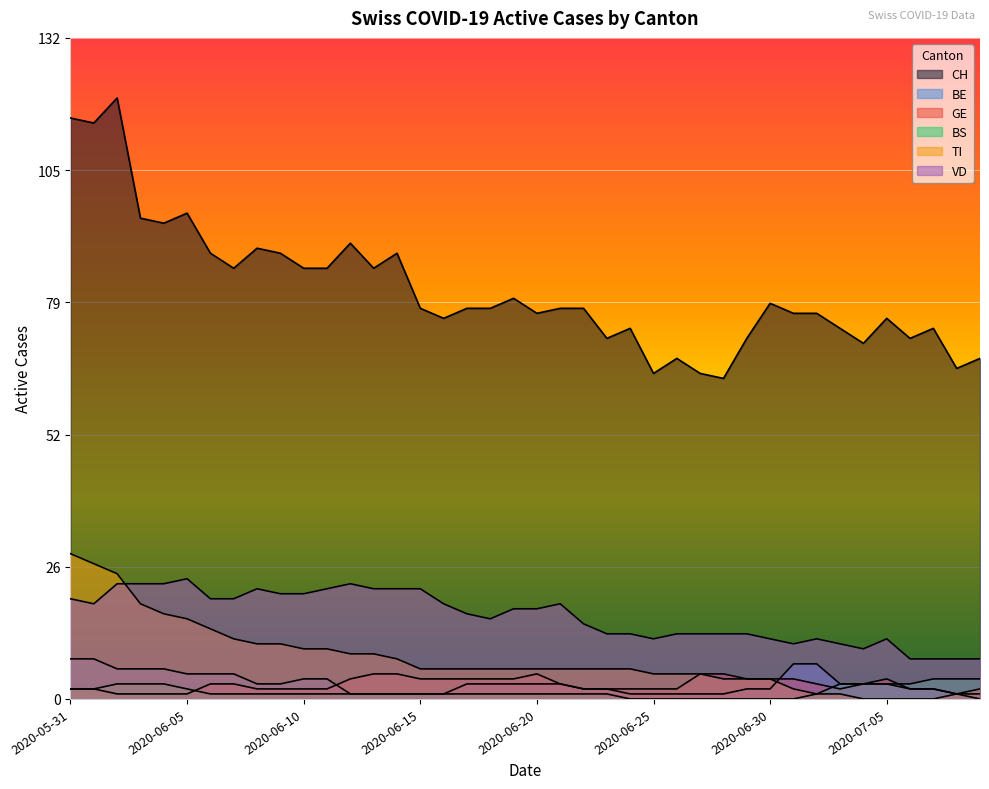

Reading right to left, extract all data points from this chart.

CH: 2020-07-09=68	2020-07-08=66	2020-07-07=74	2020-07-06=72	2020-07-05=76	2020-07-04=71	2020-07-03=74	2020-07-02=77	2020-07-01=77	2020-06-30=79	2020-06-29=72	2020-06-28=64	2020-06-27=65	2020-06-26=68	2020-06-25=65	2020-06-24=74	2020-06-23=72	2020-06-22=78	2020-06-21=78	2020-06-20=77	2020-06-19=80	2020-06-18=78	2020-06-17=78	2020-06-16=76	2020-06-15=78	2020-06-14=89	2020-06-13=86	2020-06-12=91	2020-06-11=86	2020-06-10=86	2020-06-09=89	2020-06-08=90	2020-06-07=86	2020-06-06=89	2020-06-05=97	2020-06-04=95	2020-06-03=96	2020-06-02=120	2020-06-01=115	2020-05-31=116
BE: 2020-07-09=0	2020-07-08=1	2020-07-07=2	2020-07-06=2	2020-07-05=3	2020-07-04=3	2020-07-03=3	2020-07-02=7	2020-07-01=7	2020-06-30=2	2020-06-29=2	2020-06-28=1	2020-06-27=1	2020-06-26=1	2020-06-25=1	2020-06-24=1	2020-06-23=2	2020-06-22=2	2020-06-21=3	2020-06-20=3	2020-06-19=3	2020-06-18=3	2020-06-17=3	2020-06-16=1	2020-06-15=1	2020-06-14=1	2020-06-13=1	2020-06-12=1	2020-06-11=4	2020-06-10=4	2020-06-09=3	2020-06-08=3	2020-06-07=5	2020-06-06=5	2020-06-05=5	2020-06-04=6	2020-06-03=6	2020-06-02=6	2020-06-01=8	2020-05-31=8
GE: 2020-07-09=1	2020-07-08=1	2020-07-07=2	2020-07-06=2	2020-07-05=4	2020-07-04=3	2020-07-03=2	2020-07-02=3	2020-07-01=4	2020-06-30=4	2020-06-29=4	2020-06-28=5	2020-06-27=5	2020-06-26=2	2020-06-25=2	2020-06-24=2	2020-06-23=2	2020-06-22=2	2020-06-21=3	2020-06-20=5	2020-06-19=4	2020-06-18=4	2020-06-17=4	2020-06-16=4	2020-06-15=4	2020-06-14=5	2020-06-13=5	2020-06-12=4	2020-06-11=2	2020-06-10=2	2020-06-09=2	2020-06-08=2	2020-06-07=3	2020-06-06=3	2020-06-05=1	2020-06-04=1	2020-06-03=1	2020-06-02=1	2020-06-01=2	2020-05-31=2
BS: 2020-07-09=4	2020-07-08=4	2020-07-07=4	2020-07-06=3	2020-07-05=3	2020-07-04=3	2020-07-03=3	2020-07-02=1	2020-07-01=0	2020-06-30=0	2020-06-29=0	2020-06-28=0	2020-06-27=0	2020-06-26=0	2020-06-25=0	2020-06-24=0	2020-06-23=1	2020-06-22=1	2020-06-21=1	2020-06-20=1	2020-06-19=1	2020-06-18=1	2020-06-17=1	2020-06-16=1	2020-06-15=1	2020-06-14=1	2020-06-13=1	2020-06-12=1	2020-06-11=1	2020-06-10=1	2020-06-09=1	2020-06-08=1	2020-06-07=1	2020-06-06=1	2020-06-05=2	2020-06-04=3	2020-06-03=3	2020-06-02=3	2020-06-01=2	2020-05-31=2
TI: 2020-07-09=2	2020-07-08=1	2020-07-07=0	2020-07-06=0	2020-07-05=0	2020-07-04=0	2020-07-03=1	2020-07-02=1	2020-07-01=2	2020-06-30=4	2020-06-29=4	2020-06-28=4	2020-06-27=5	2020-06-26=5	2020-06-25=5	2020-06-24=6	2020-06-23=6	2020-06-22=6	2020-06-21=6	2020-06-20=6	2020-06-19=6	2020-06-18=6	2020-06-17=6	2020-06-16=6	2020-06-15=6	2020-06-14=8	2020-06-13=9	2020-06-12=9	2020-06-11=10	2020-06-10=10	2020-06-09=11	2020-06-08=11	2020-06-07=12	2020-06-06=14	2020-06-05=16	2020-06-04=17	2020-06-03=19	2020-06-02=25	2020-06-01=27	2020-05-31=29
VD: 2020-07-09=8	2020-07-08=8	2020-07-07=8	2020-07-06=8	2020-07-05=12	2020-07-04=10	2020-07-03=11	2020-07-02=12	2020-07-01=11	2020-06-30=12	2020-06-29=13	2020-06-28=13	2020-06-27=13	2020-06-26=13	2020-06-25=12	2020-06-24=13	2020-06-23=13	2020-06-22=15	2020-06-21=19	2020-06-20=18	2020-06-19=18	2020-06-18=16	2020-06-17=17	2020-06-16=19	2020-06-15=22	2020-06-14=22	2020-06-13=22	2020-06-12=23	2020-06-11=22	2020-06-10=21	2020-06-09=21	2020-06-08=22	2020-06-07=20	2020-06-06=20	2020-06-05=24	2020-06-04=23	2020-06-03=23	2020-06-02=23	2020-06-01=19	2020-05-31=20